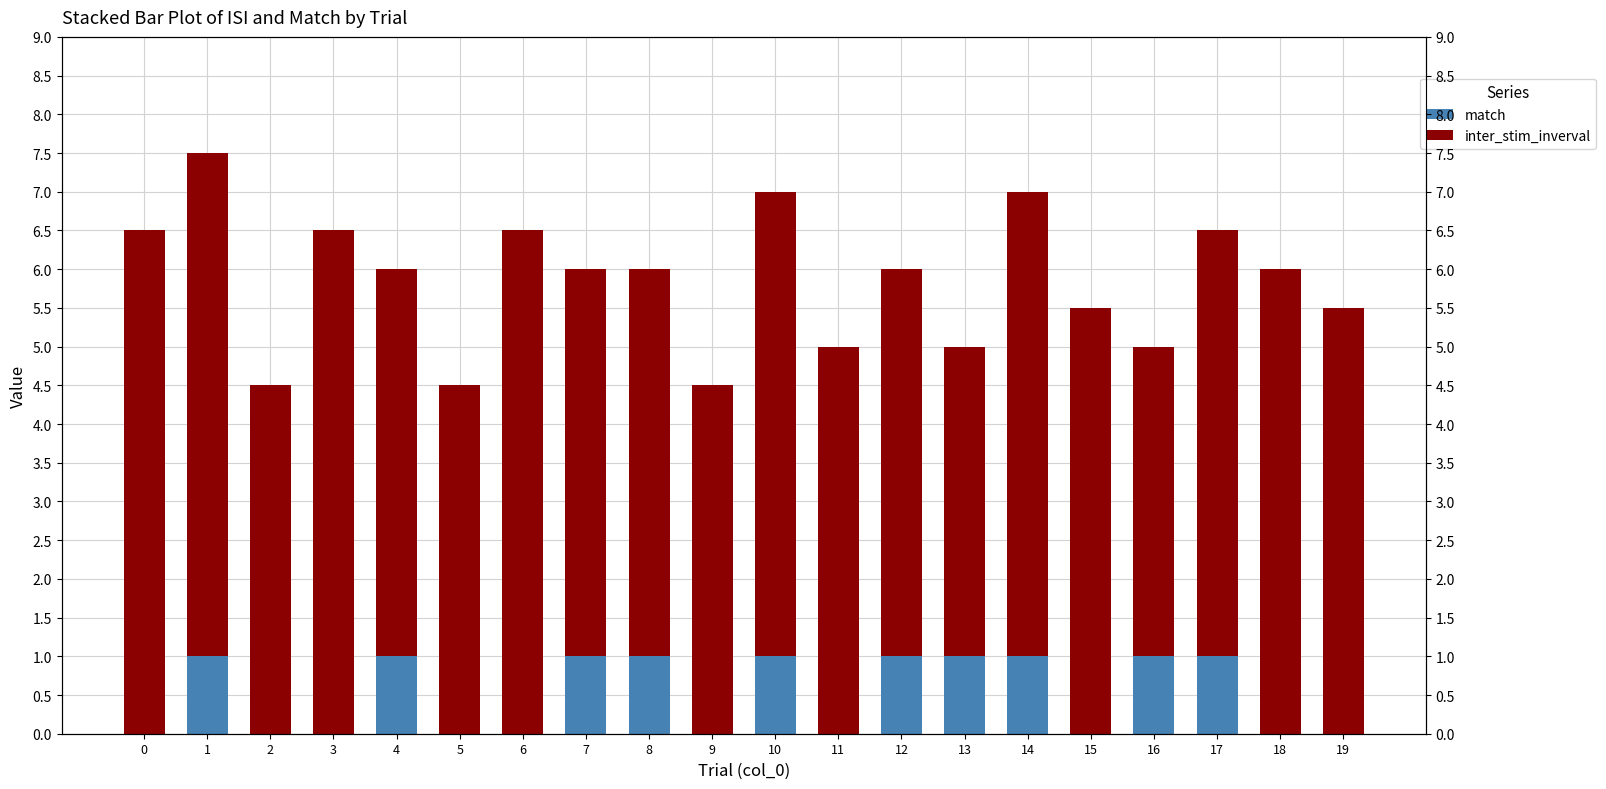

List the series in order of their peak value, lowest first.

match, inter_stim_inverval